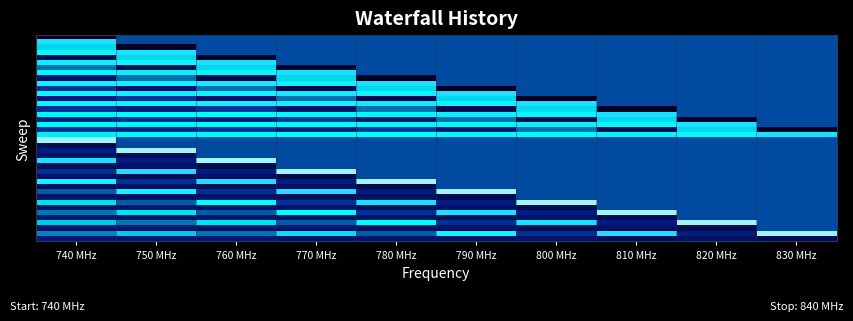

At which category is the sum across all series the highest?

740 MHz